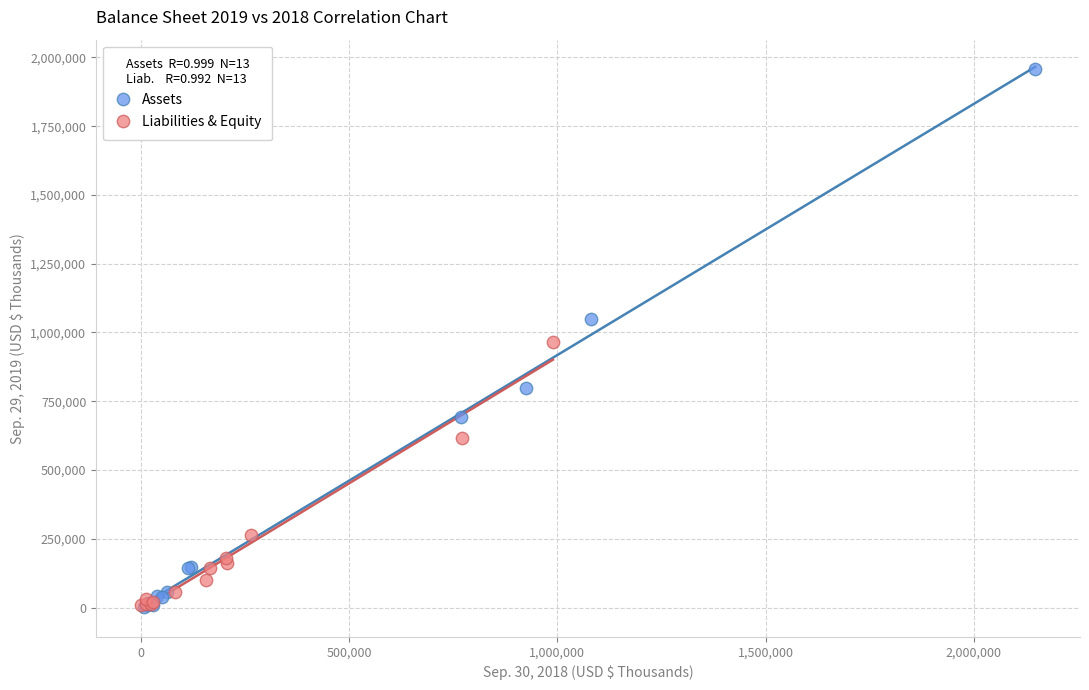

Which series reaches the maximum Y coordinate?

Assets